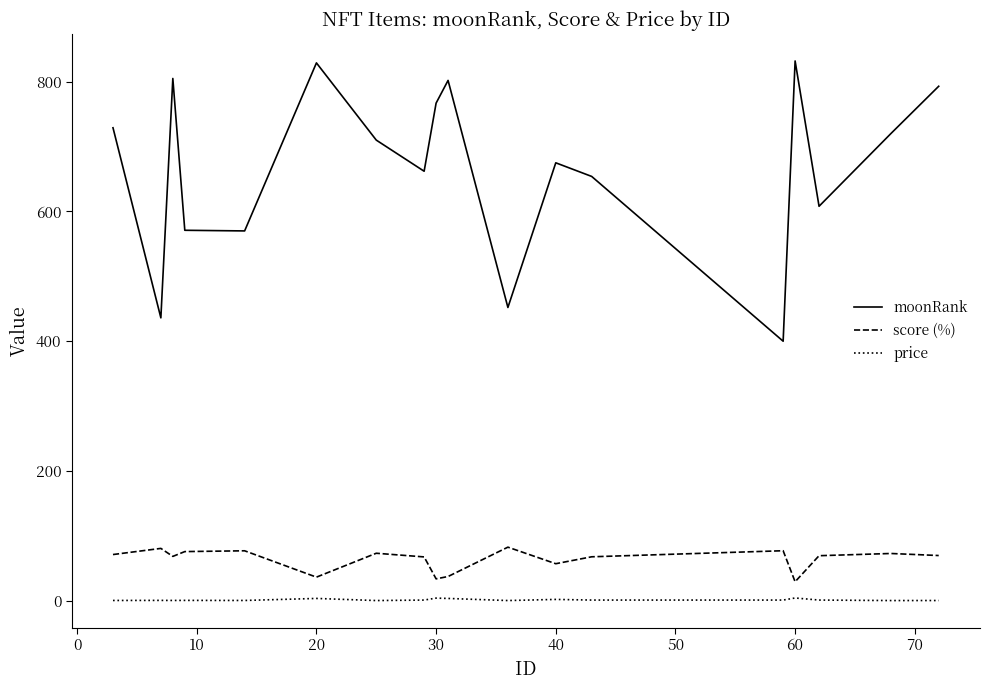

Which series has the largest total across all categories?

moonRank